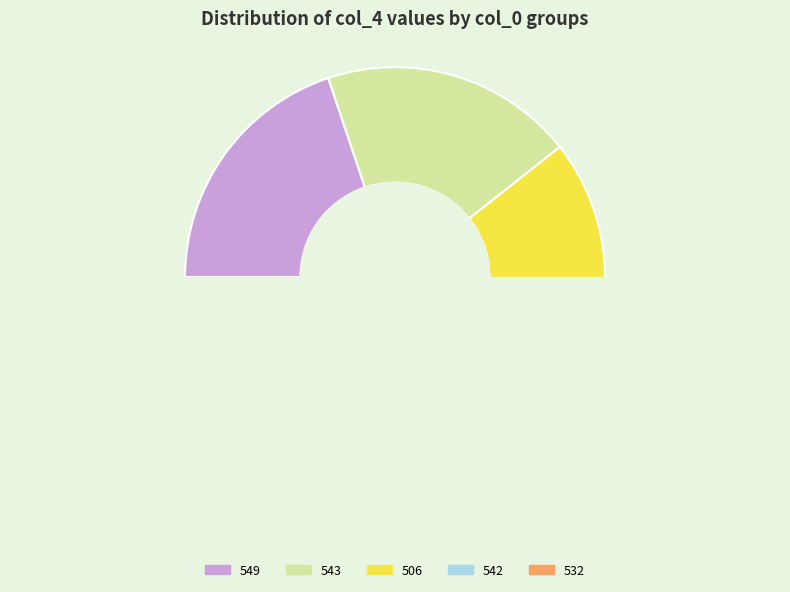

Is there a majority slice in this chart?

No